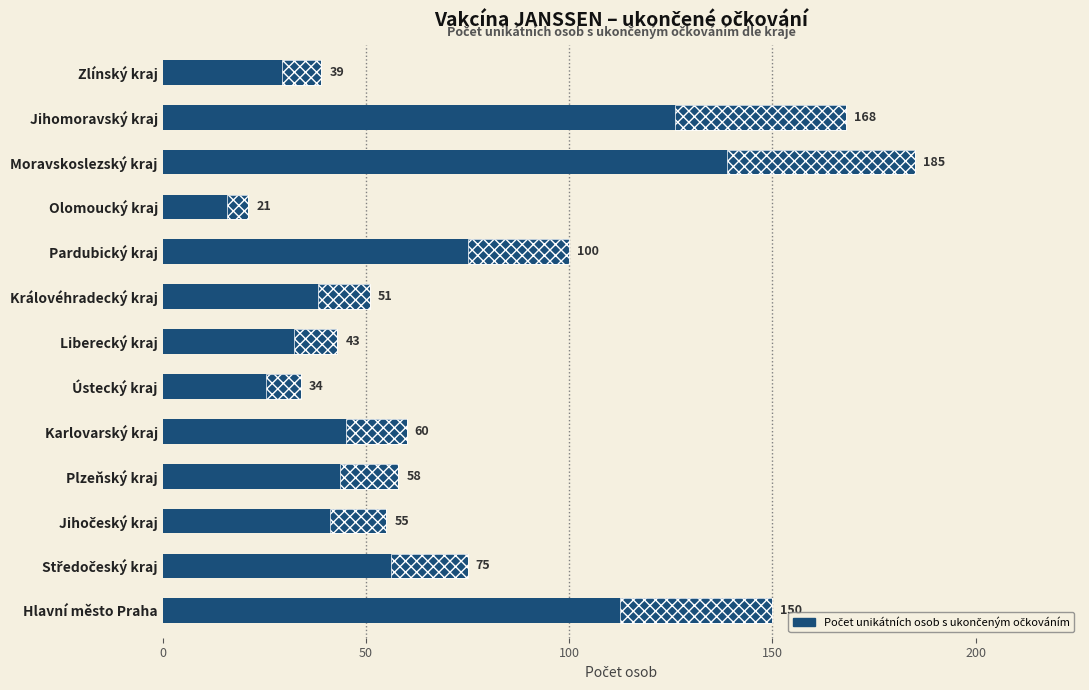

The chart shows a value of 12 at Zlínský kraj. True or false?

False